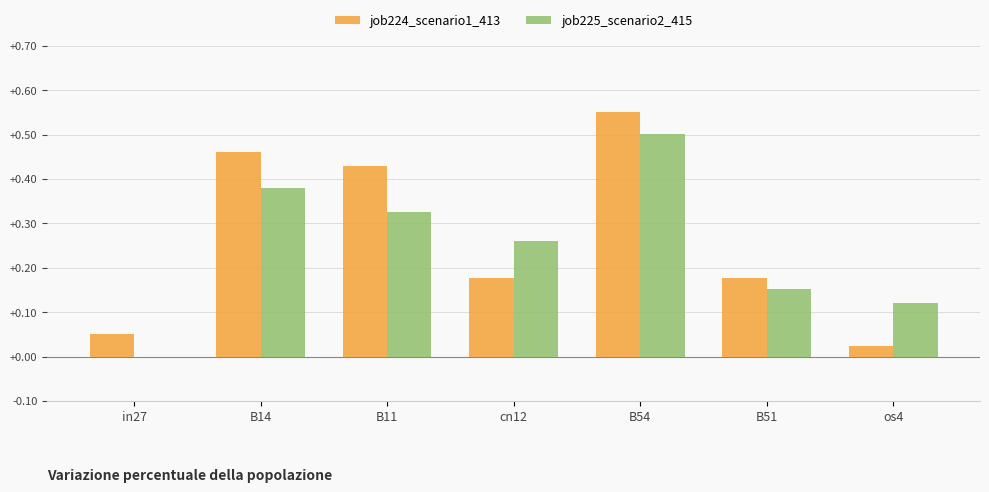

Which series has the largest total across all categories?

job224_scenario1_413